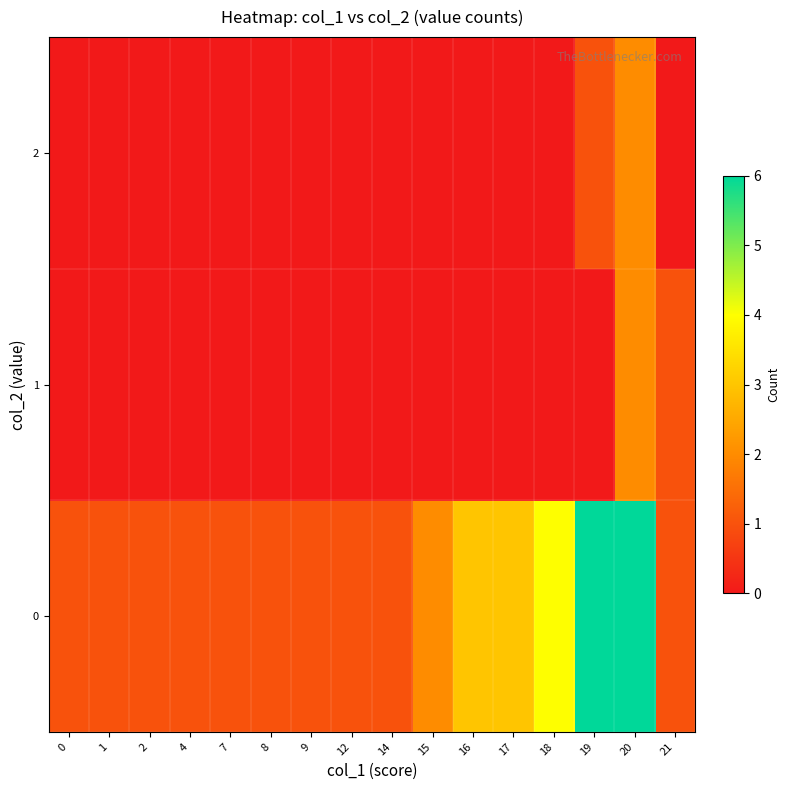

Reading right to left, transcribe all the data shown in this chart.

0: 21=1	20=6	19=6	18=4	17=3	16=3	15=2	14=1	12=1	9=1	8=1	7=1	4=1	2=1	1=1	0=1
1: 21=1	20=2	19=0	18=0	17=0	16=0	15=0	14=0	12=0	9=0	8=0	7=0	4=0	2=0	1=0	0=0
2: 21=0	20=2	19=1	18=0	17=0	16=0	15=0	14=0	12=0	9=0	8=0	7=0	4=0	2=0	1=0	0=0